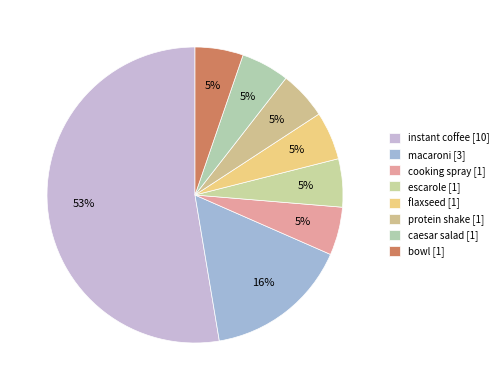

Count the number of slices in the pie.

8